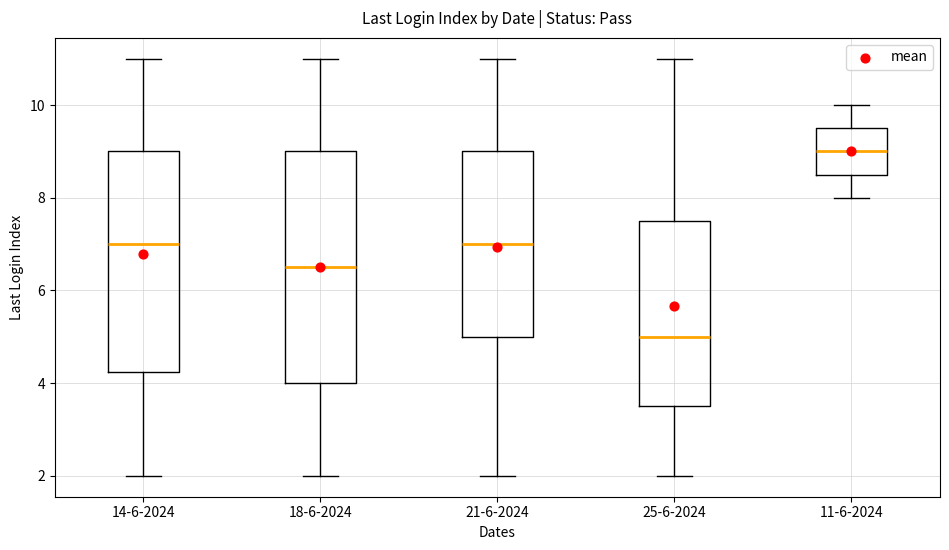

Reading left to right, transcribe this box plot: for each box, give where its median line is, the range the box spans, and where its two whiskers end, as read against the y-axis. The values are not printed on the chart, so give them approximately, as read against the axis.

14-6-2024: median 7.0, box 4.2 to 9.0, whiskers 2.0 to 11.0
18-6-2024: median 6.6, box 4.0 to 9.0, whiskers 2.0 to 11.0
21-6-2024: median 7.0, box 5.0 to 9.0, whiskers 2.0 to 11.0
25-6-2024: median 5.0, box 3.6 to 7.6, whiskers 2.0 to 11.0
11-6-2024: median 9.0, box 8.6 to 9.6, whiskers 8.0 to 10.0